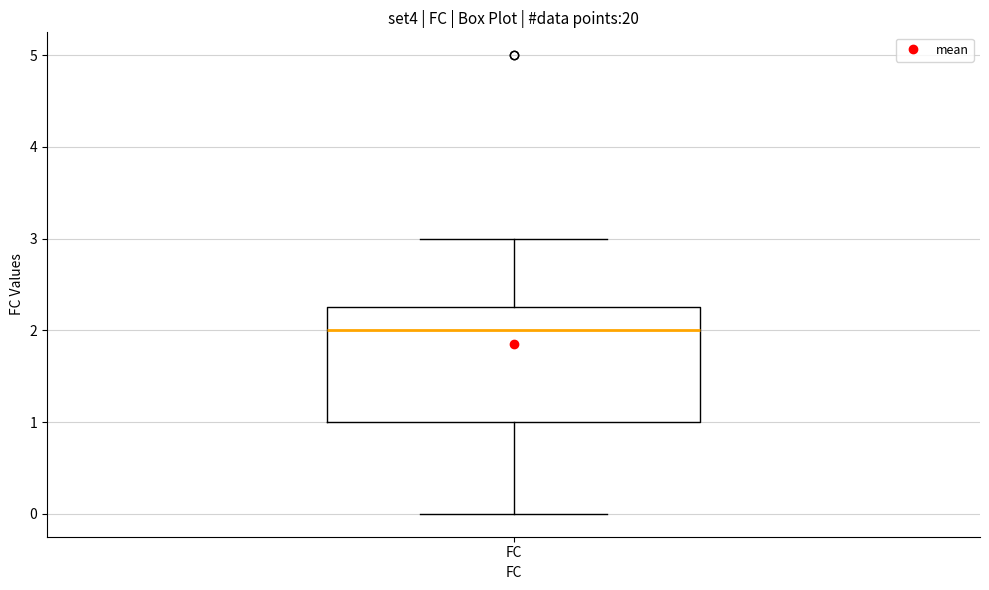

Transcribe this box plot: give where the median line is, the range the box spans, and where the two whiskers end, as read against the y-axis. The values are not printed on the chart, so give them approximately, as read against the axis.

median 2.0, box 1.0 to 2.3, whiskers 0.0 to 3.0